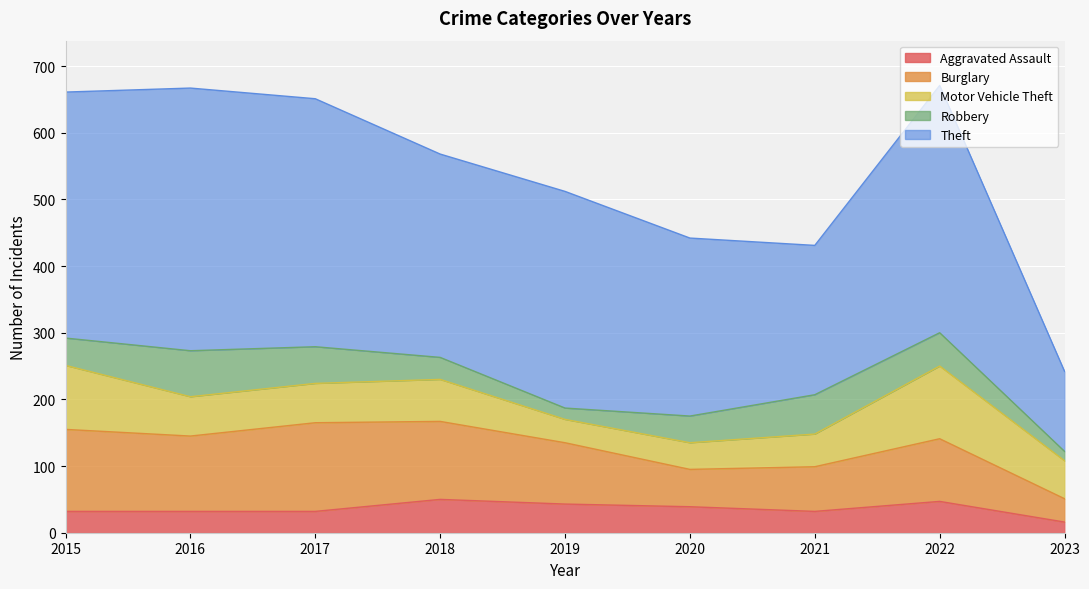

How many lines are shown in the chart?

5